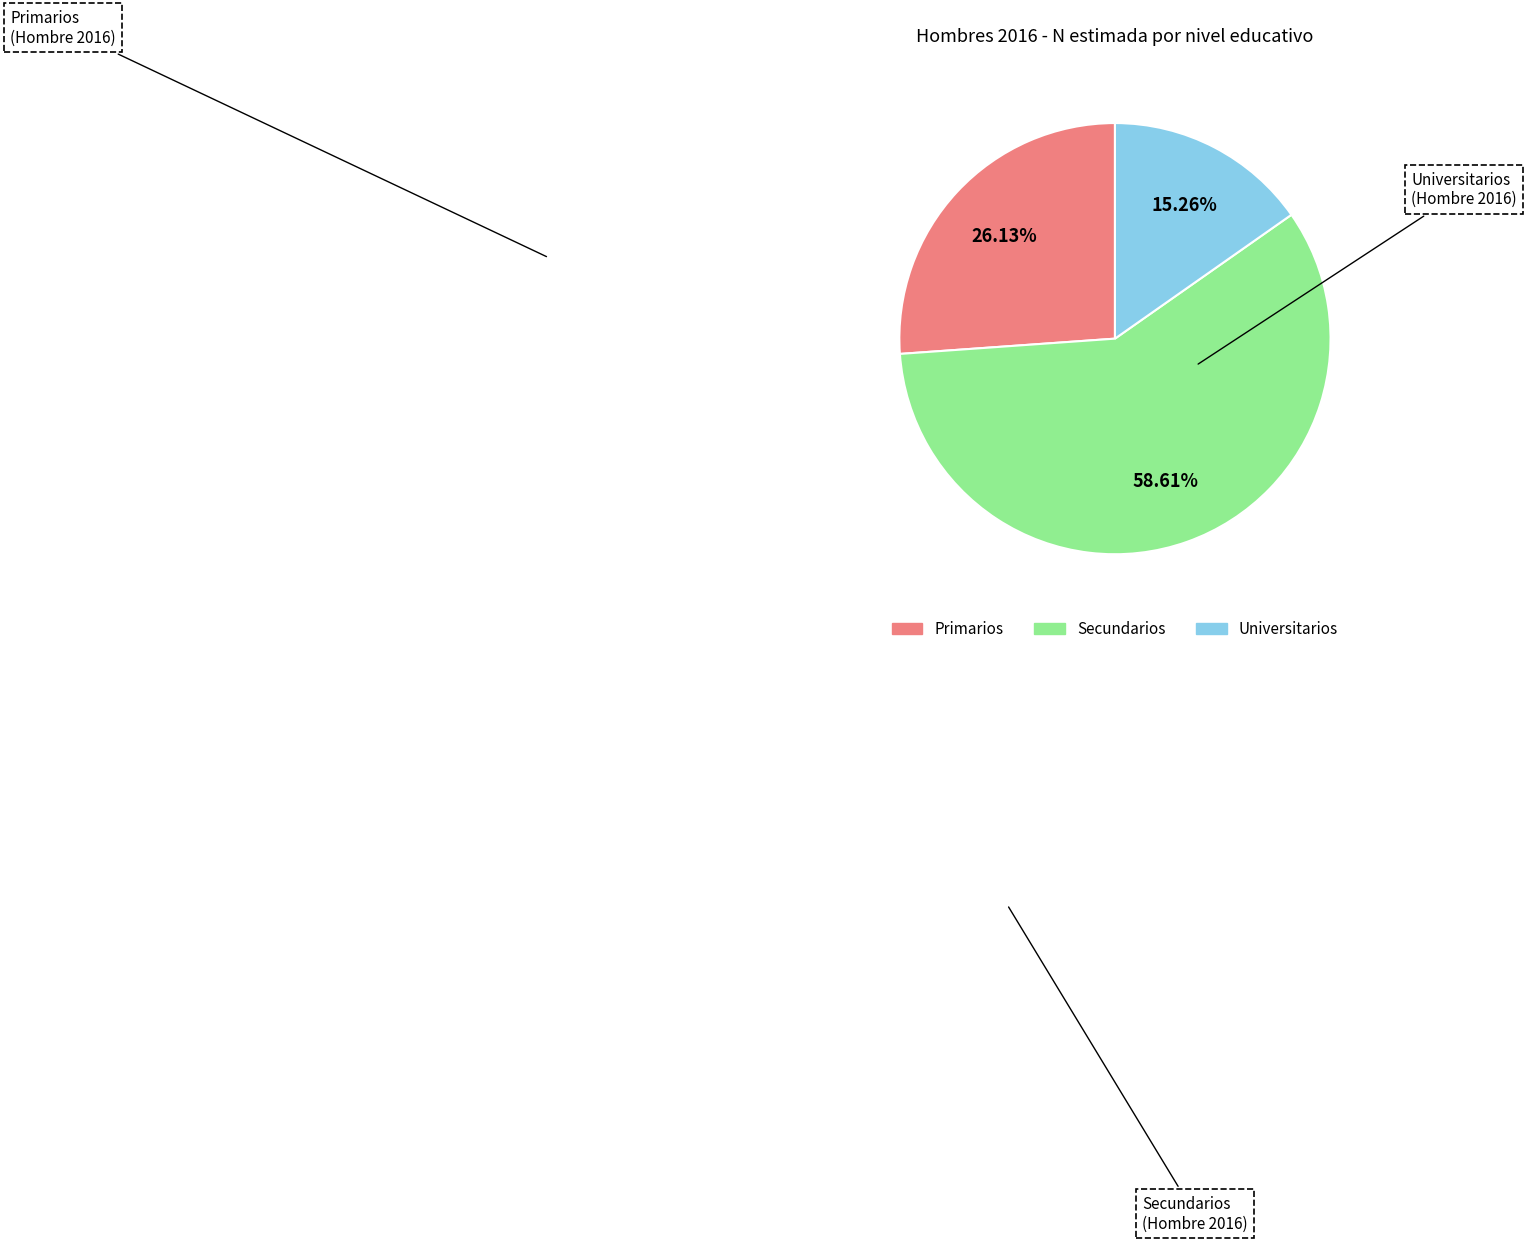

The Primarios slice represents 26% of the pie. True or false?

True